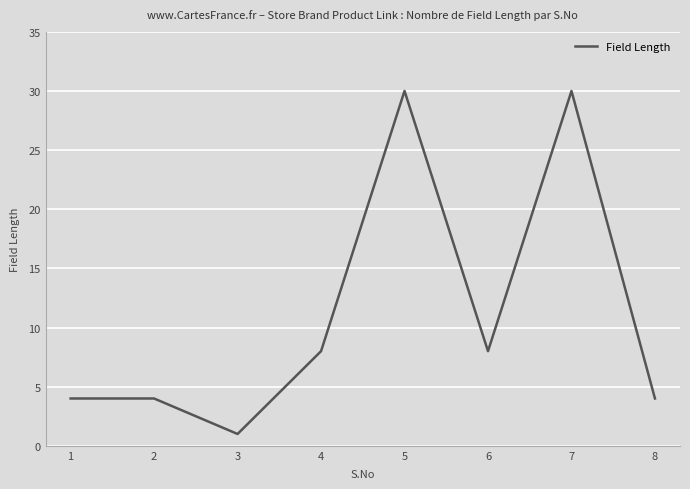

Is it true that the value at 5 is 30?

True